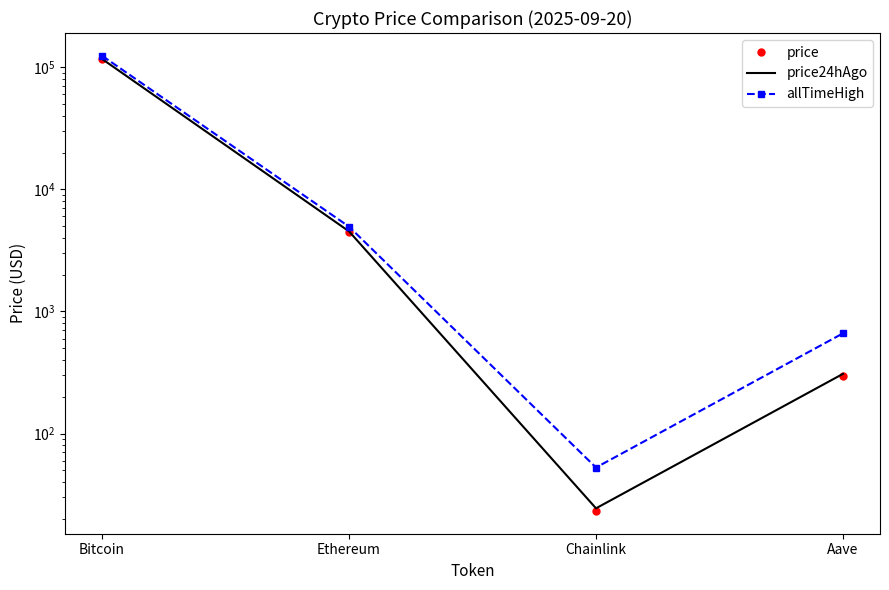

Is the value of allTimeHigh at Bitcoin greater than the value of price24hAgo at Chainlink?

Yes